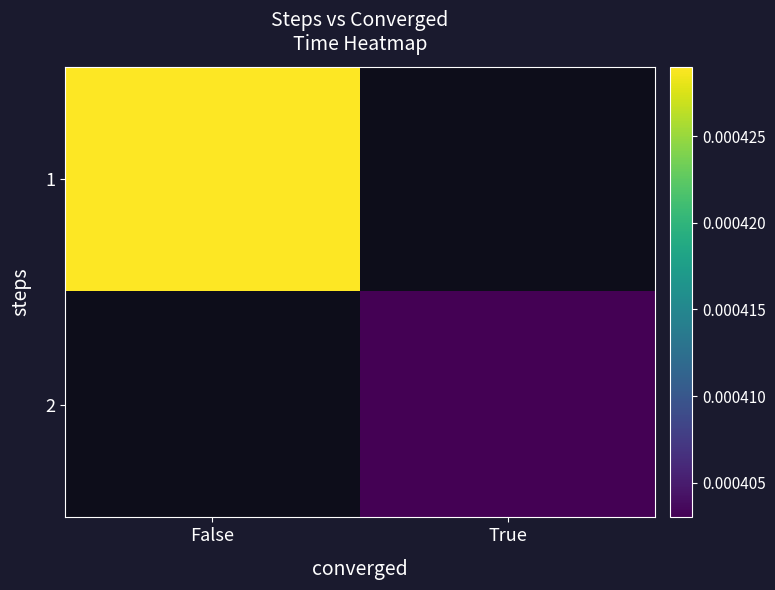

Which label corresponds to the smallest value in the chart?

True